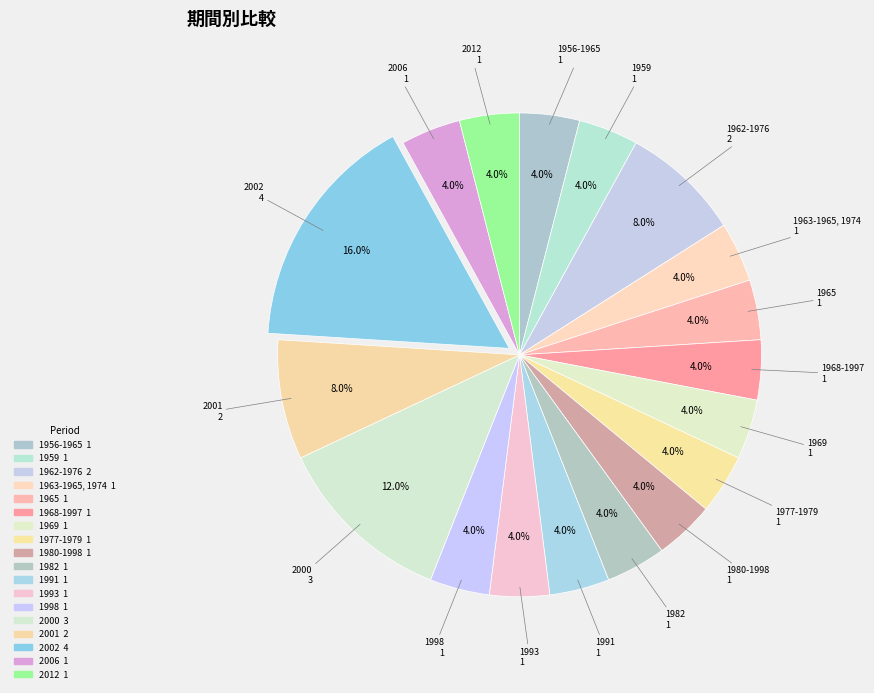

Do 2000 and 1959 together represent more than half of the pie?

No